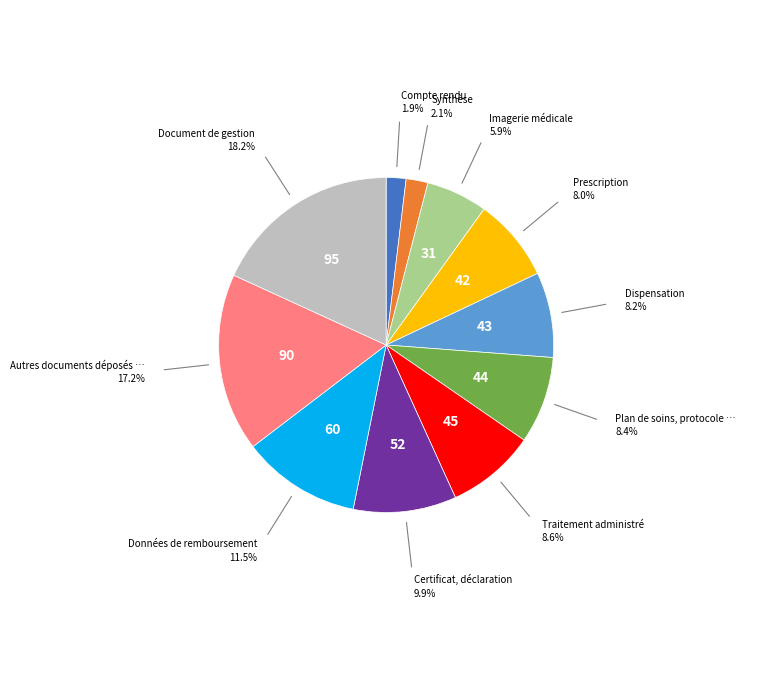

Is there a majority slice in this chart?

No